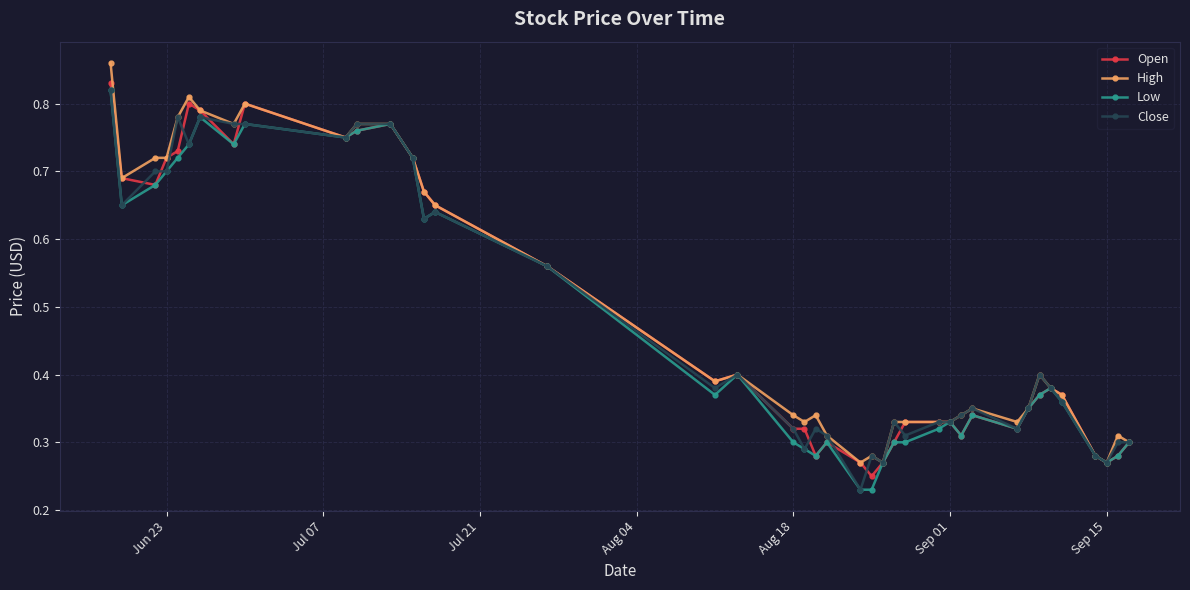

How many Close values are between 0 and 1?

40